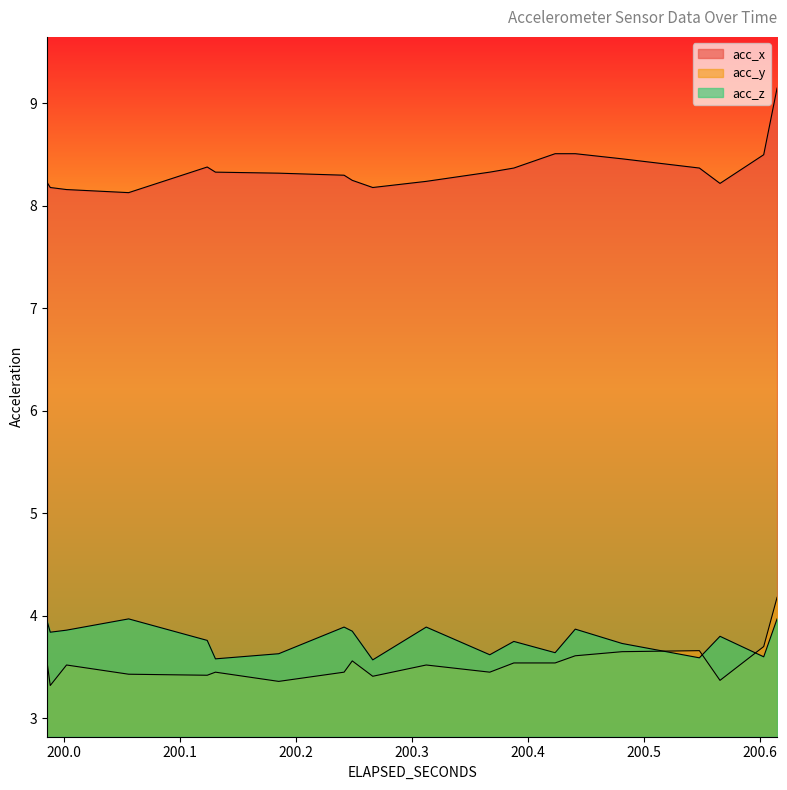

In acc_z, how many points are lower than both neighbors (excluding endpoints)?

7